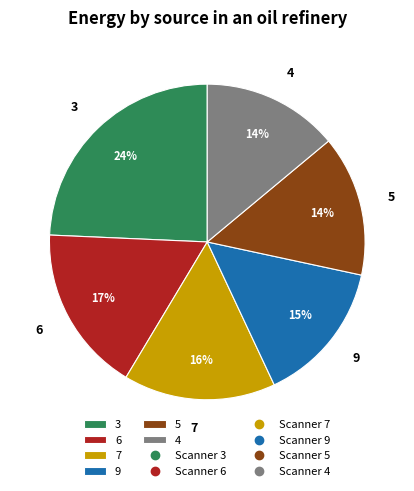

To the nearest percent, what is the average slice percentage?

17%